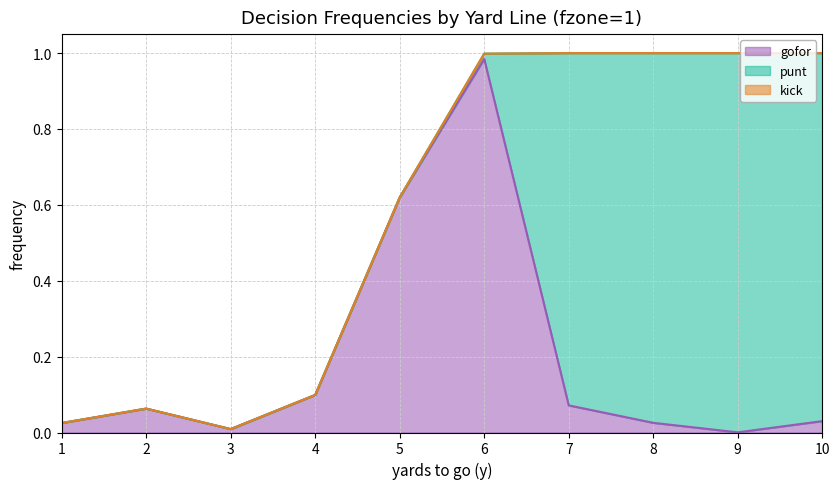

Between 2 and 9, which is larger?

2